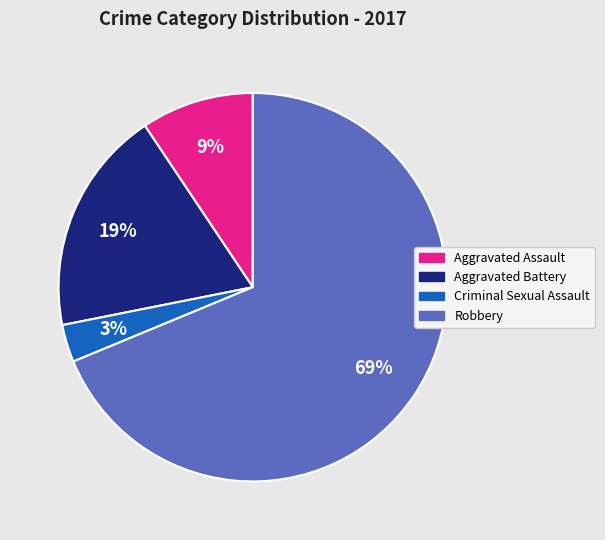

To the nearest percent, what percentage of the pie is Robbery?

69%